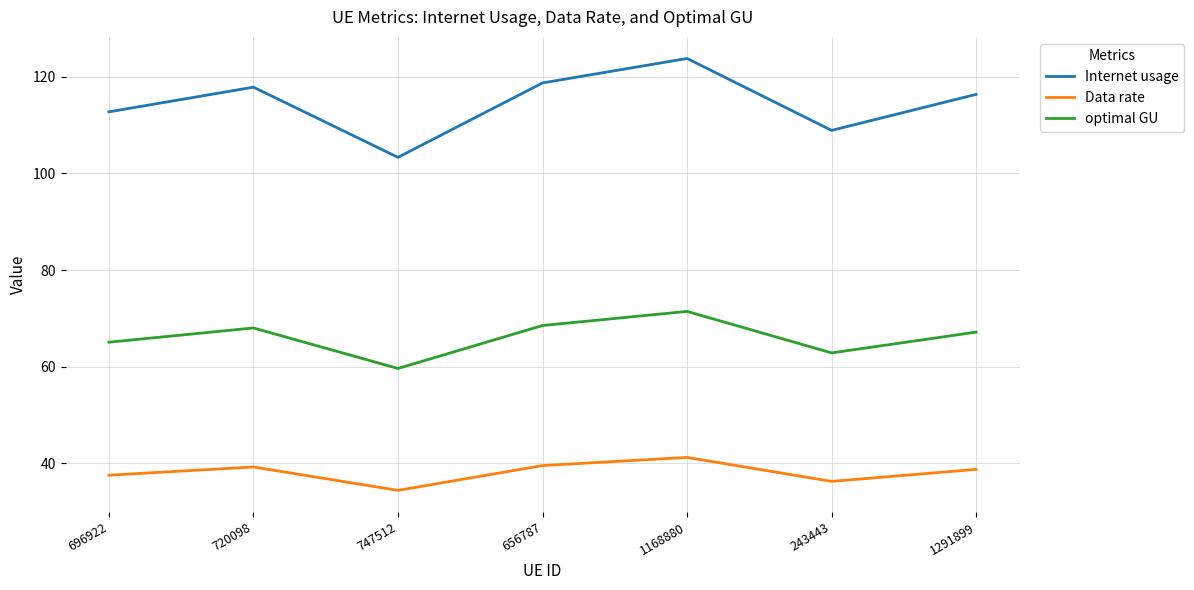

How many values in the optimal GU series exceed 67?

4